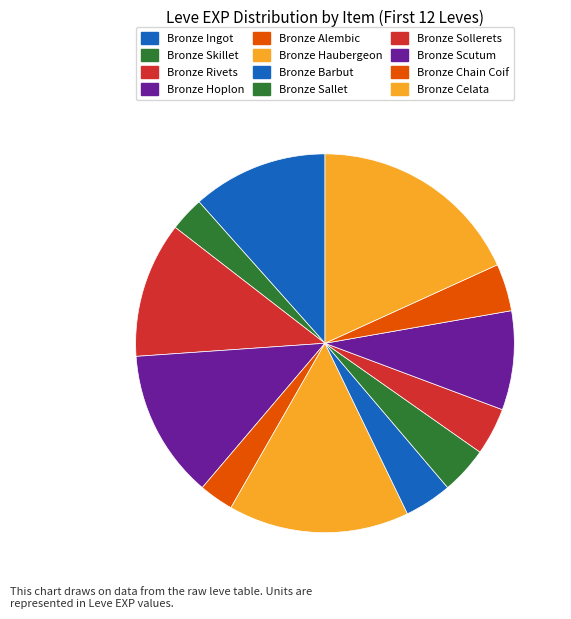

To the nearest percent, what percentage of the pie is Bronze Haubergeon?

15%